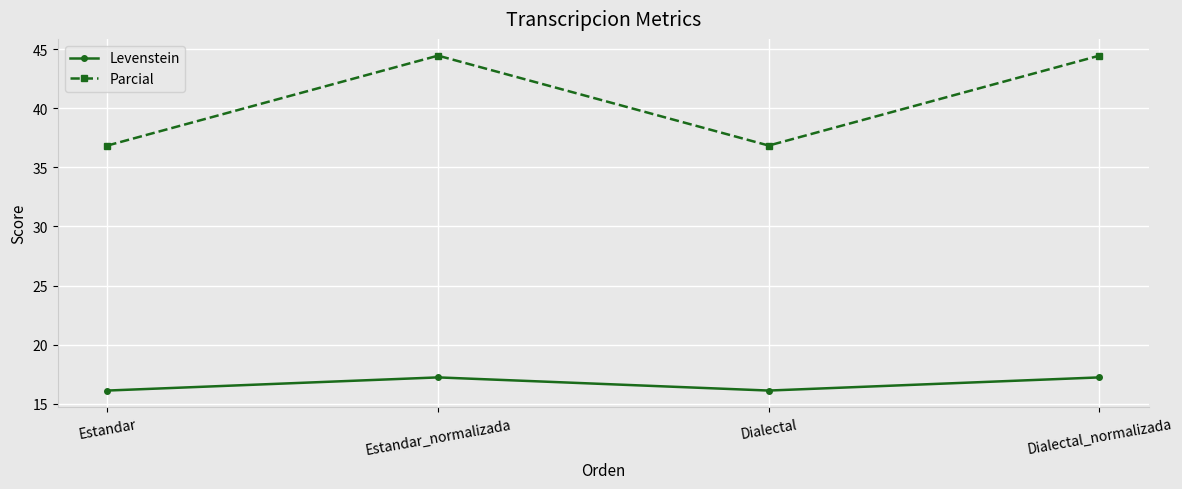

The value of Parcial at Dialectal is 36.8. True or false?

True